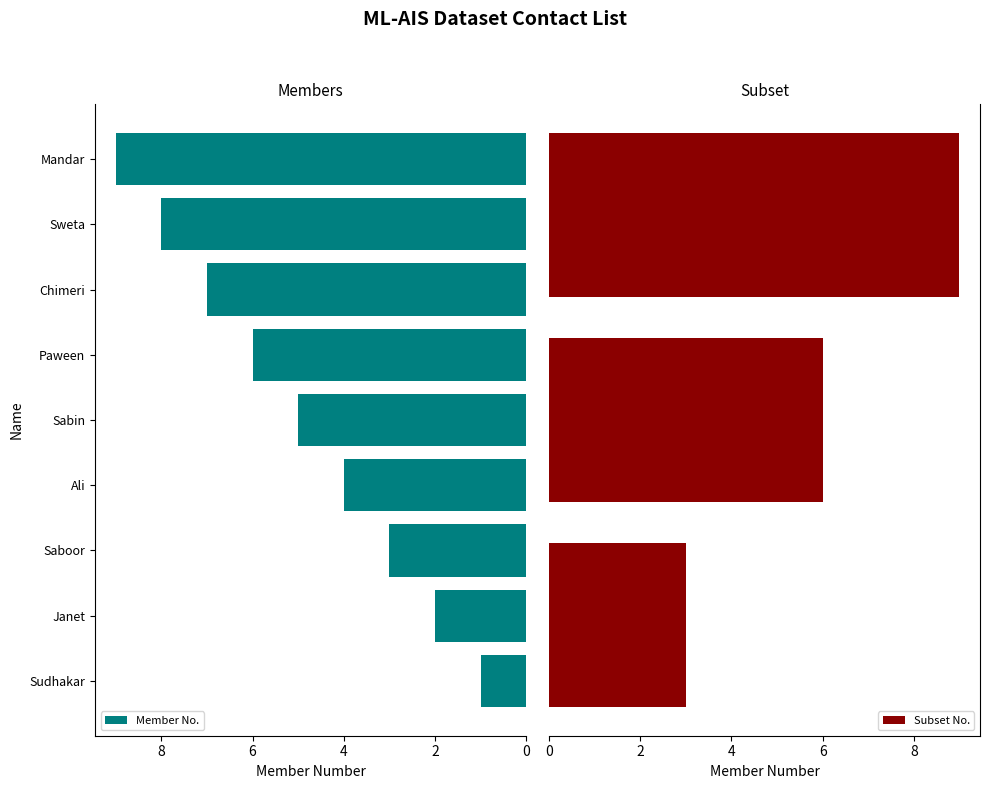

What is the change in value from Ali to Chimeri?

+3